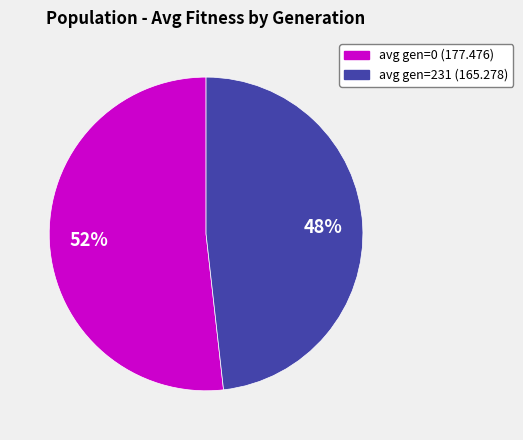

To the nearest percent, what is the combined percentage of avg gen=231 (165.278) and avg gen=0 (177.476)?

100%